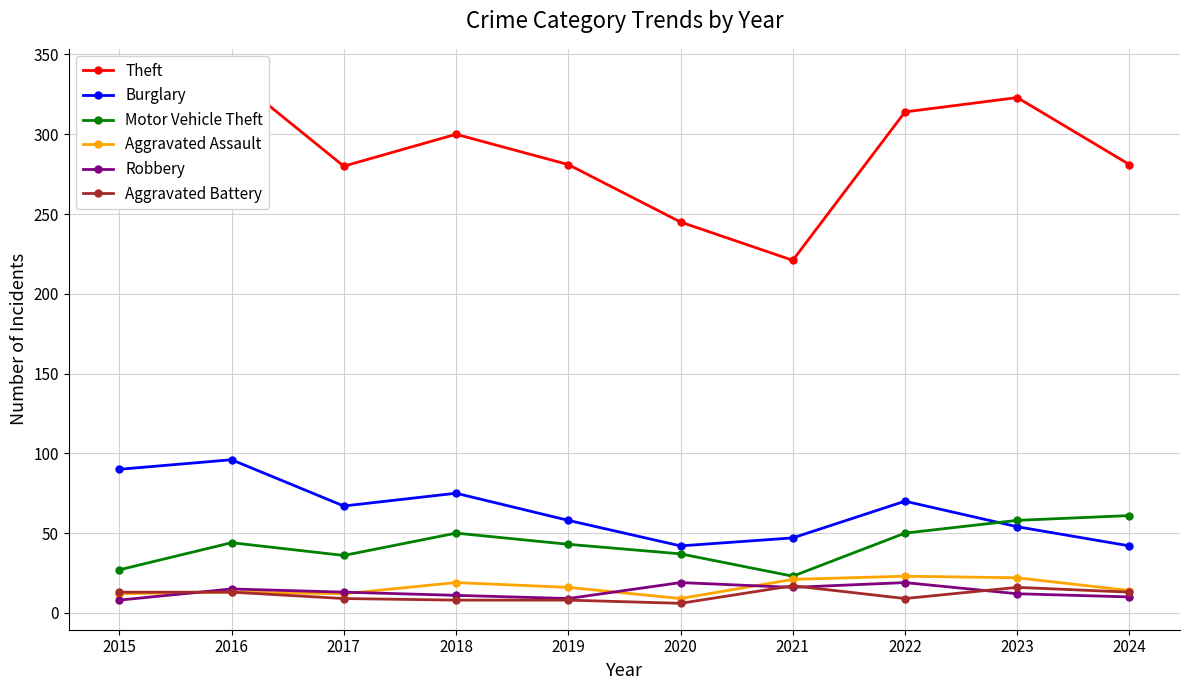

What is the difference between the highest and lowest values at 2015?

303